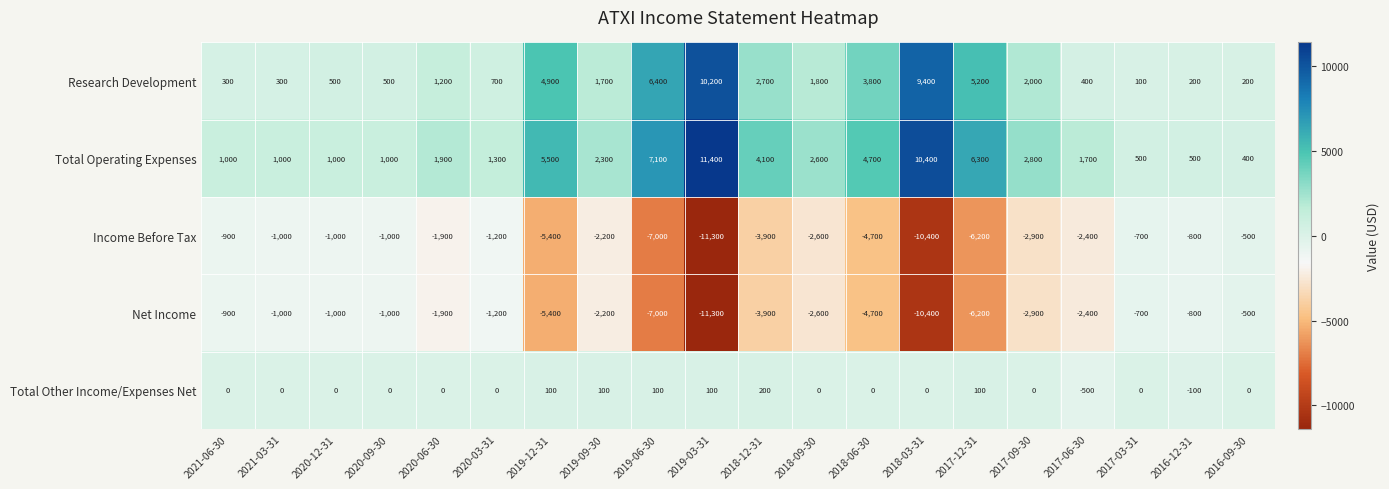

How many series are shown in this chart?

5